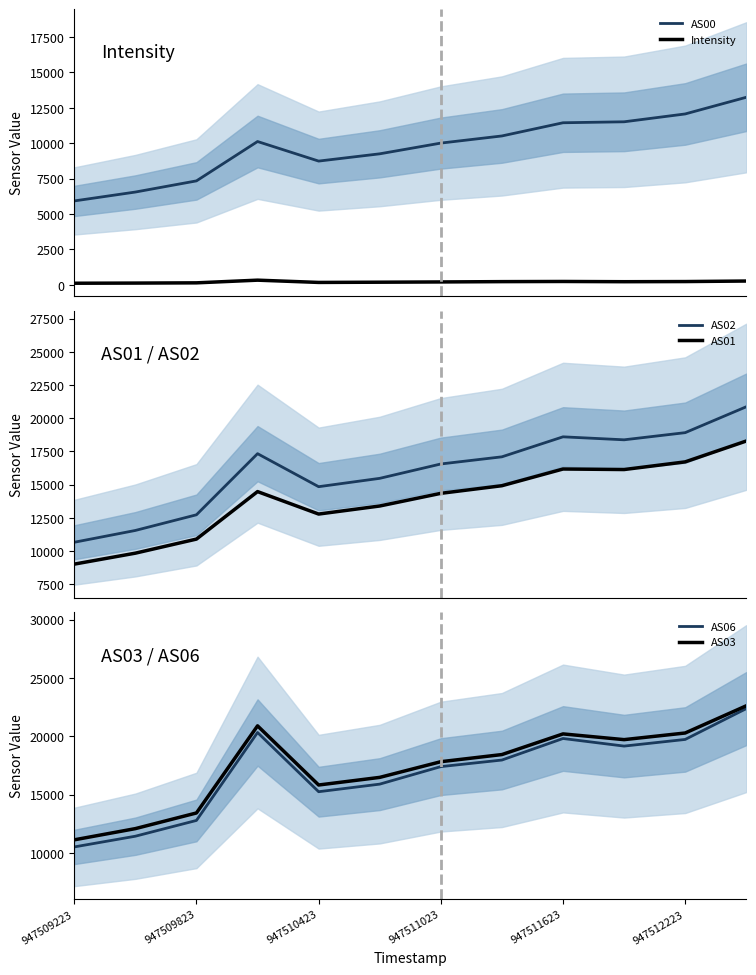

What is the maximum value for AS01?

18277